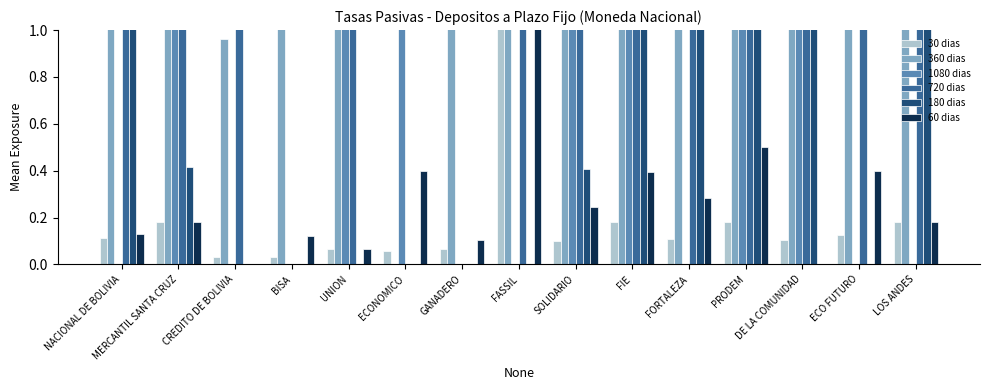

At which label does 360 dias reach its minimum?

ECONOMICO